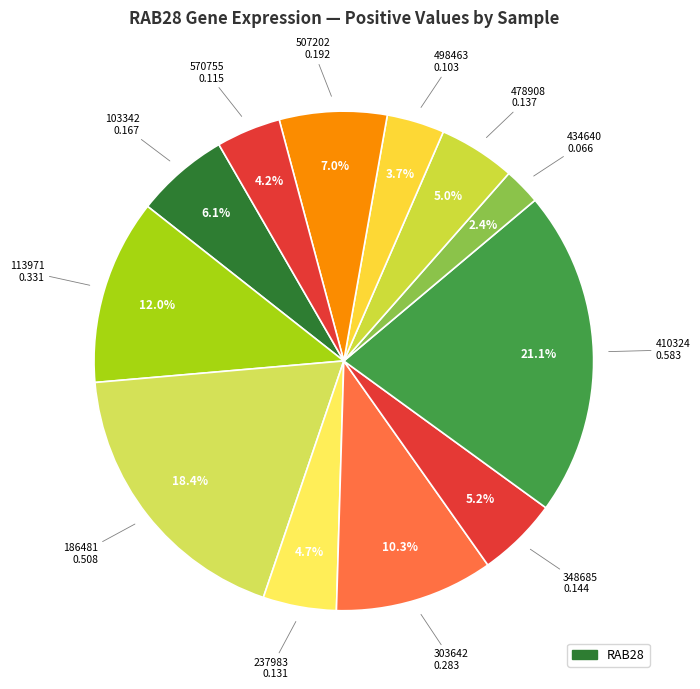

How many slices are in this pie chart?

12